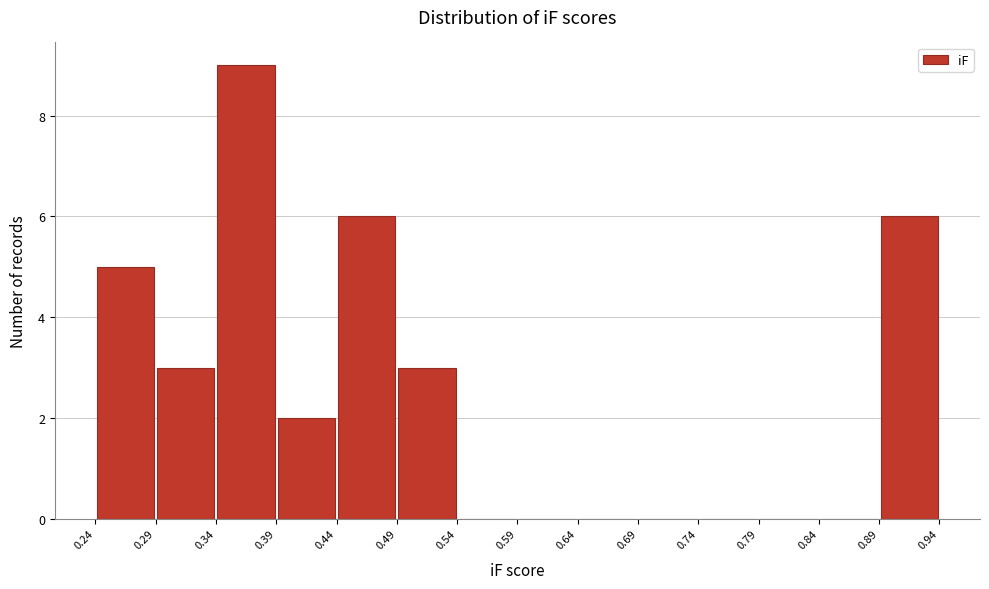

Reading left to right, transcribe this chart: for each bar, give the range it covers on the x-axis and its height. The values are not printed on the chart, so give them approximately, as read against the axis.

0.24 to 0.29: 5
0.29 to 0.34: 3
0.34 to 0.39: 9
0.39 to 0.44: 2
0.44 to 0.49: 6
0.49 to 0.54: 3
0.54 to 0.59: 0
0.59 to 0.64: 0
0.64 to 0.69: 0
0.69 to 0.74: 0
0.74 to 0.79: 0
0.79 to 0.84: 0
0.84 to 0.89: 0
0.89 to 0.94: 6